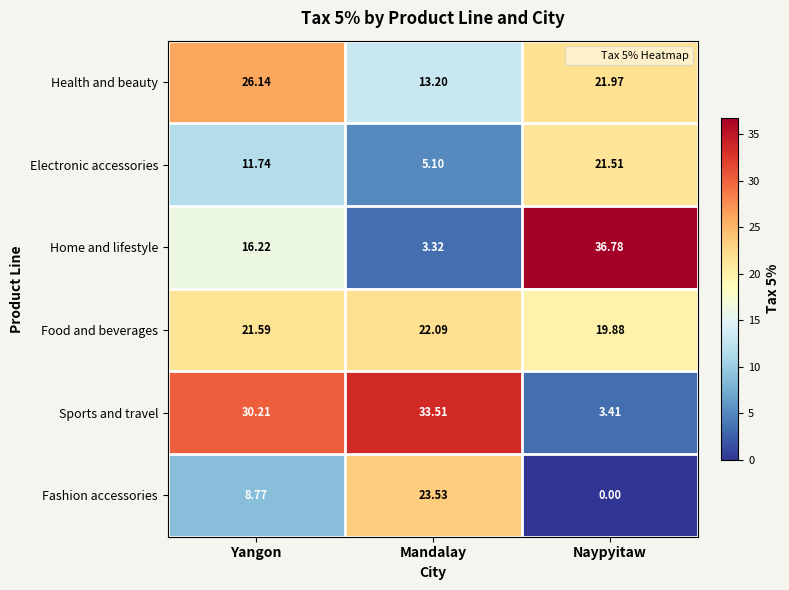

Which series has the widest spread of values?

Home and lifestyle